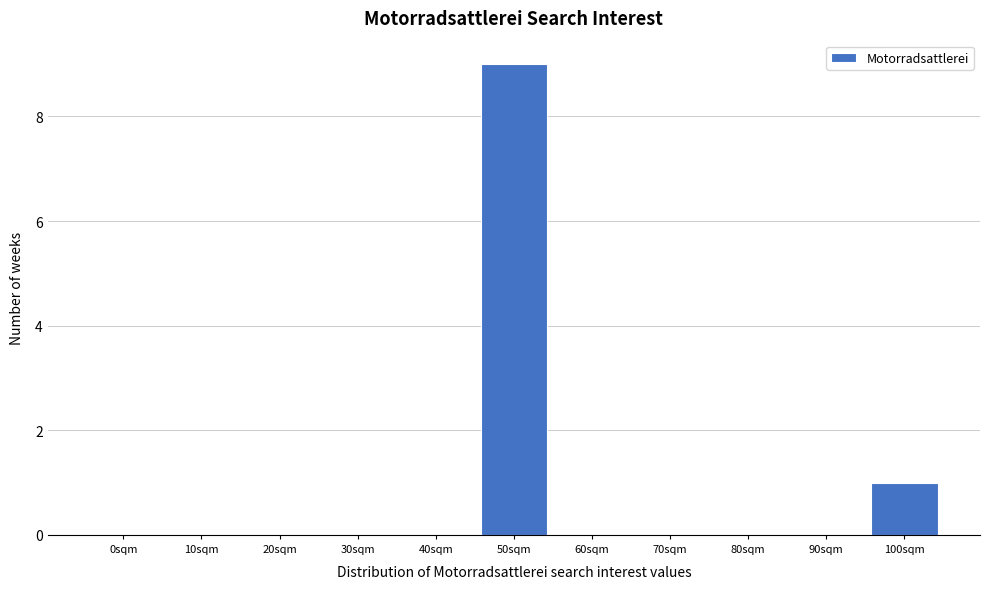

Reading left to right, what are all the values shown in this chart?

0sqm=0	10sqm=0	20sqm=0	30sqm=0	40sqm=0	50sqm=9	60sqm=0	70sqm=0	80sqm=0	90sqm=0	100sqm=1